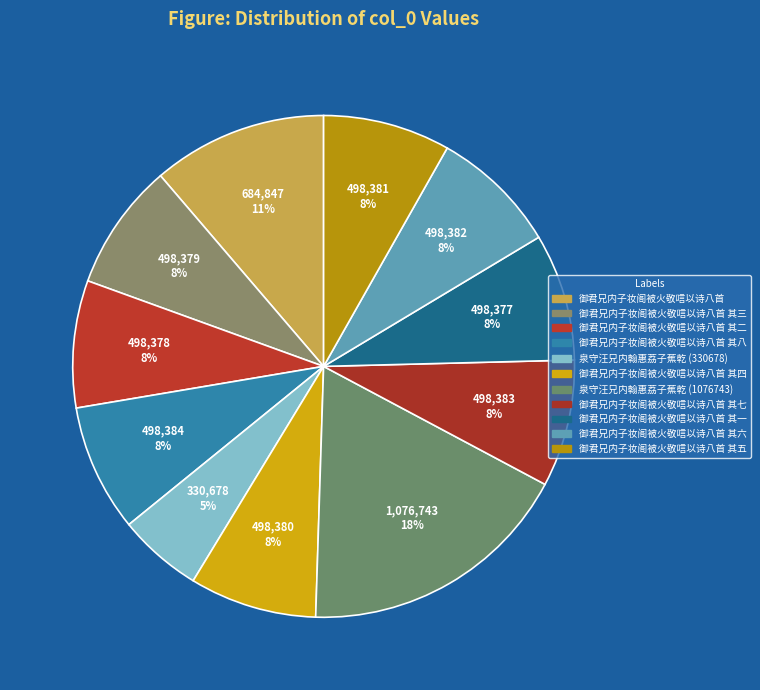

Does any single category account for the majority?

No